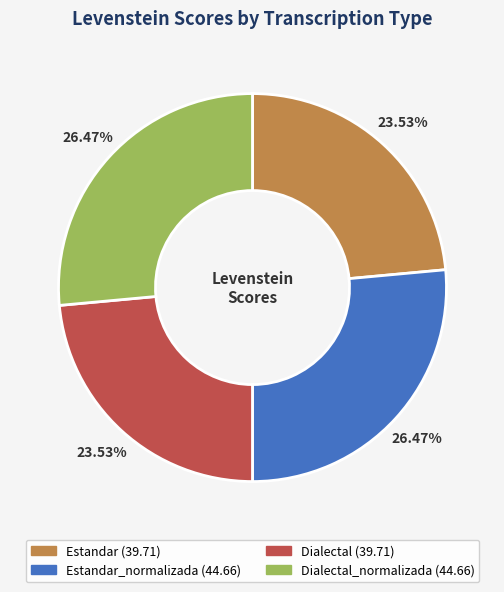

Is Dialectal (39.71) the majority of the pie?

No